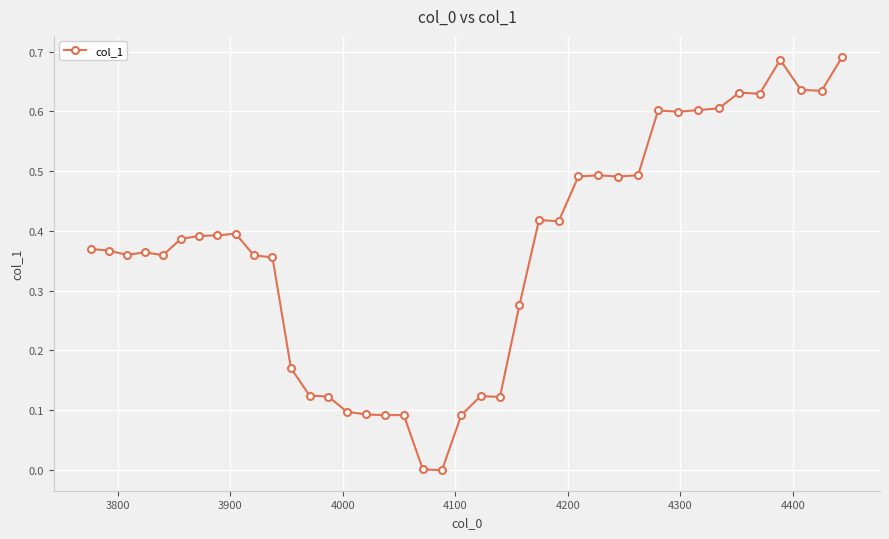

True or false: the data has more than 1 interior local peaks.

True